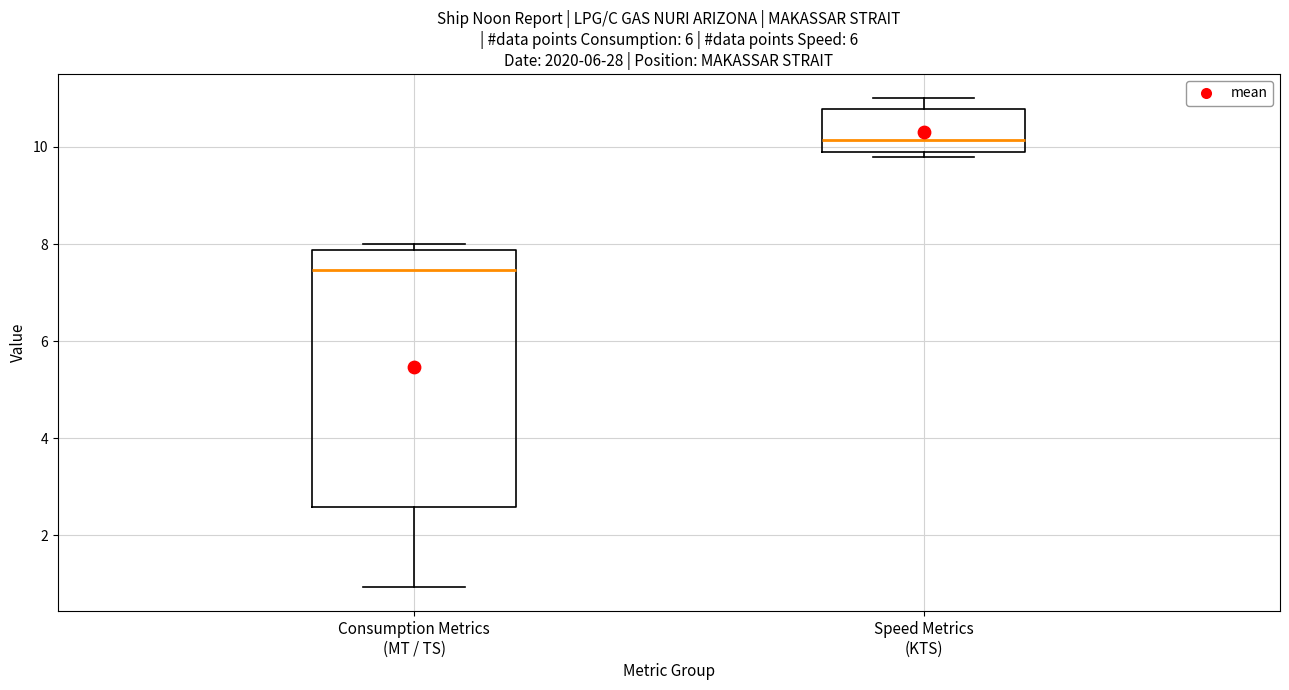

Reading left to right, read every box against the y-axis: the position of its median line, the range the box covers, and the ends of its whiskers. The values are not printed on the chart, so give them approximately, as read against the axis.

Consumption Metrics (MT / TS): median 7.4, box 2.6 to 7.8, whiskers 1.0 to 8.0
Speed Metrics (KTS): median 10.2, box 9.8 to 10.8, whiskers 9.8 (just below the box's lower edge) to 11.0